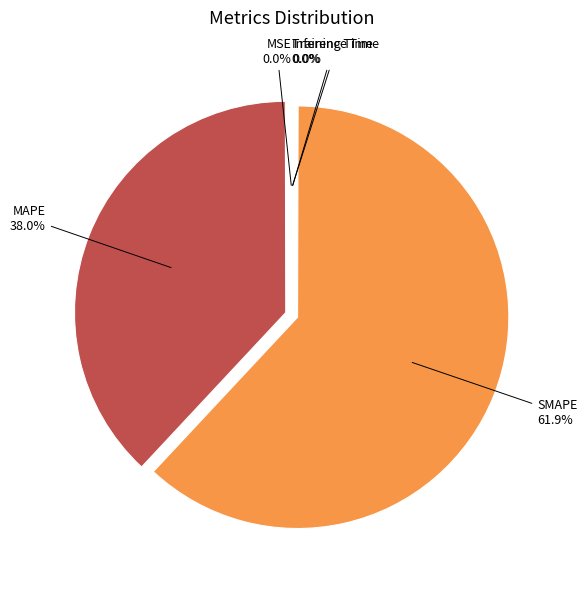

Is it true that SMAPE is 69% of the pie?

False